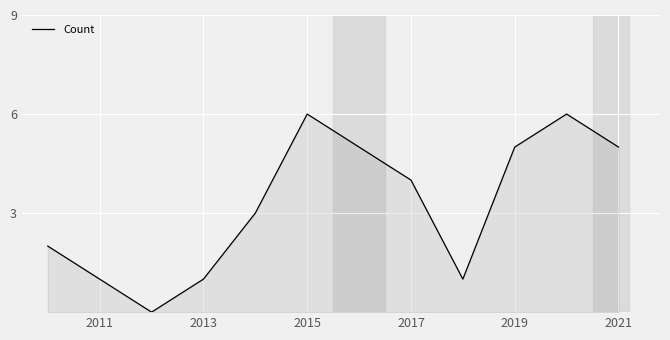

What is the greatest value displayed?

6